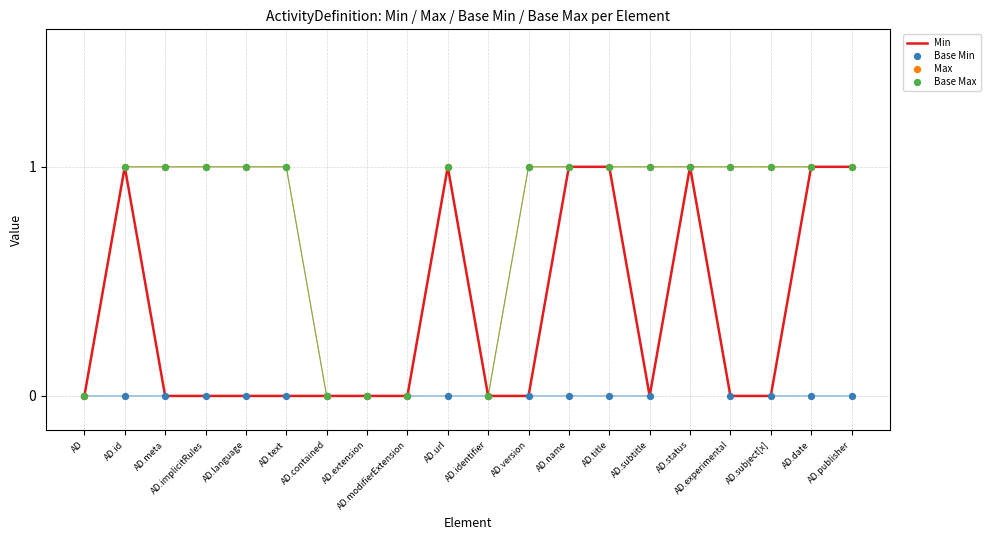

Which series contains the highest Y value?

Min